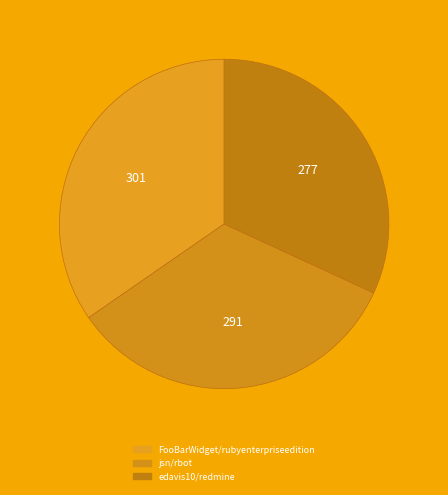

What percentage is the jsn/rbot slice, to the nearest percent?

33%